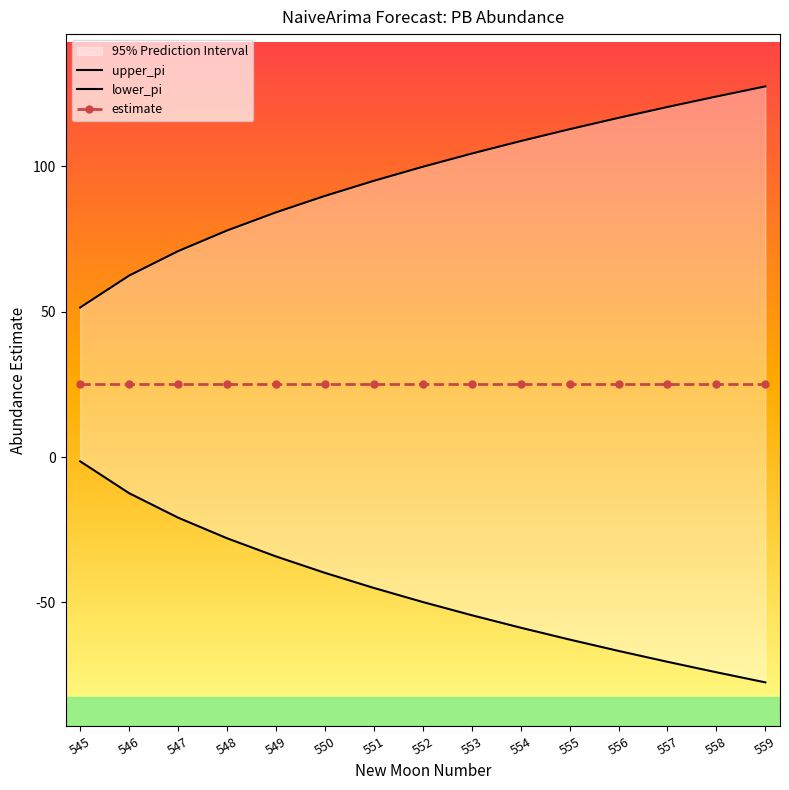

What is the value of the lower_pi point at the 11th from the left?

-62.8